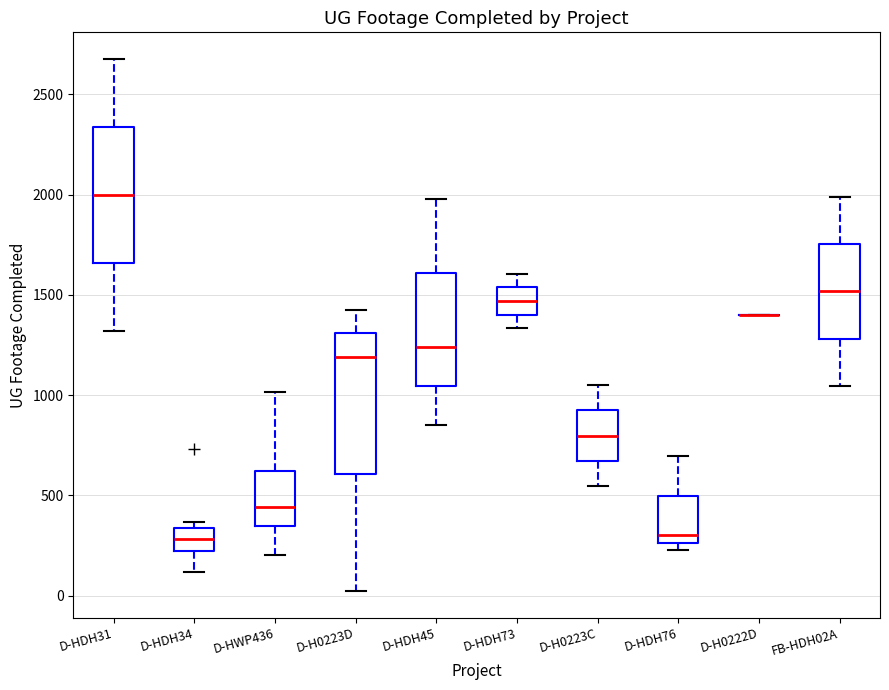

Reading left to right, transcribe this box plot: for each box, give where its median line is, the range the box spans, and where its two whiskers end, as read against the y-axis. The values are not printed on the chart, so give them approximately, as read against the axis.

D-HDH31: median 2000, box 1650 to 2350, whiskers 1300 to 2700
D-HDH34: median 300, box 200 to 350, whiskers 100 to 350 (just above the box's upper edge)
D-HWP436: median 450, box 350 to 600, whiskers 200 to 1000
D-H0223D: median 1200, box 600 to 1300, whiskers 0 to 1450
D-HDH45: median 1250, box 1050 to 1600, whiskers 850 to 2000
D-HDH73: median 1450, box 1400 to 1550, whiskers 1350 to 1600
D-H0223C: median 800, box 650 to 900, whiskers 550 to 1050
D-HDH76: median 300, box 250 to 500, whiskers 250 (just below the box's lower edge) to 700
D-H0222D: box collapsed to a line at 1400, whiskers 1400 to 1400
FB-HDH02A: median 1500, box 1300 to 1750, whiskers 1050 to 2000